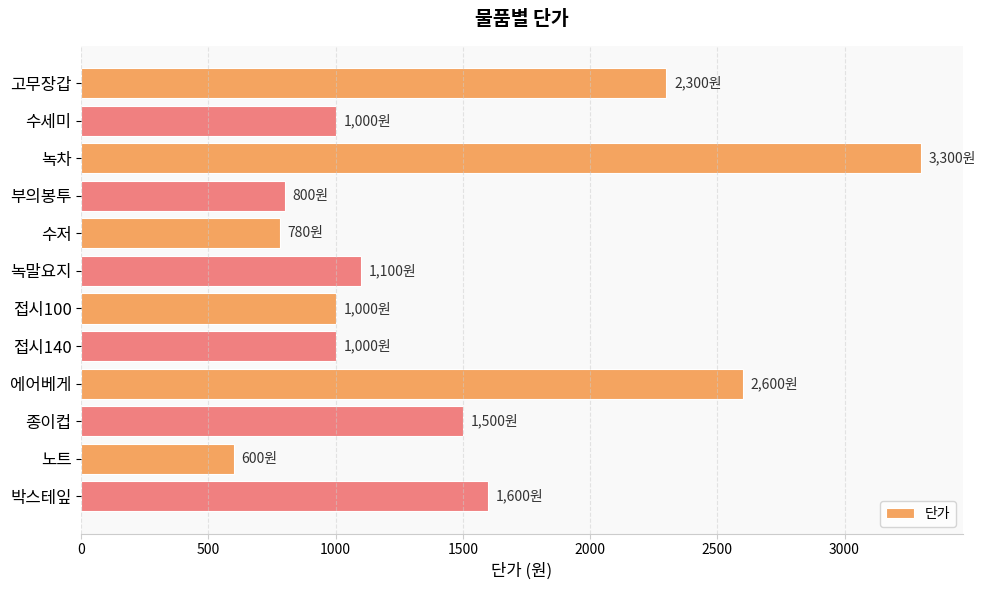

What is the sum of the values at 고무장갑 and 녹차?

5600